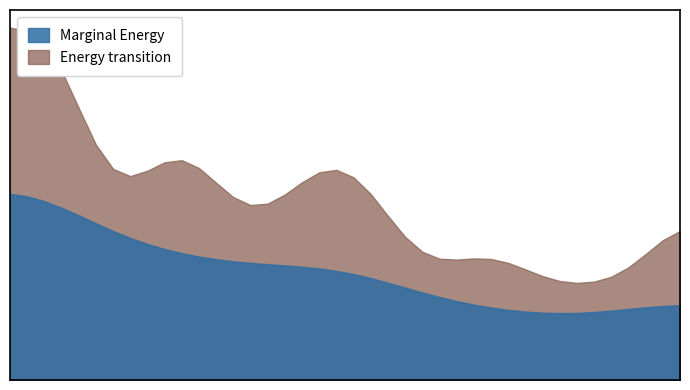

Count the number of categories in the chart.

40